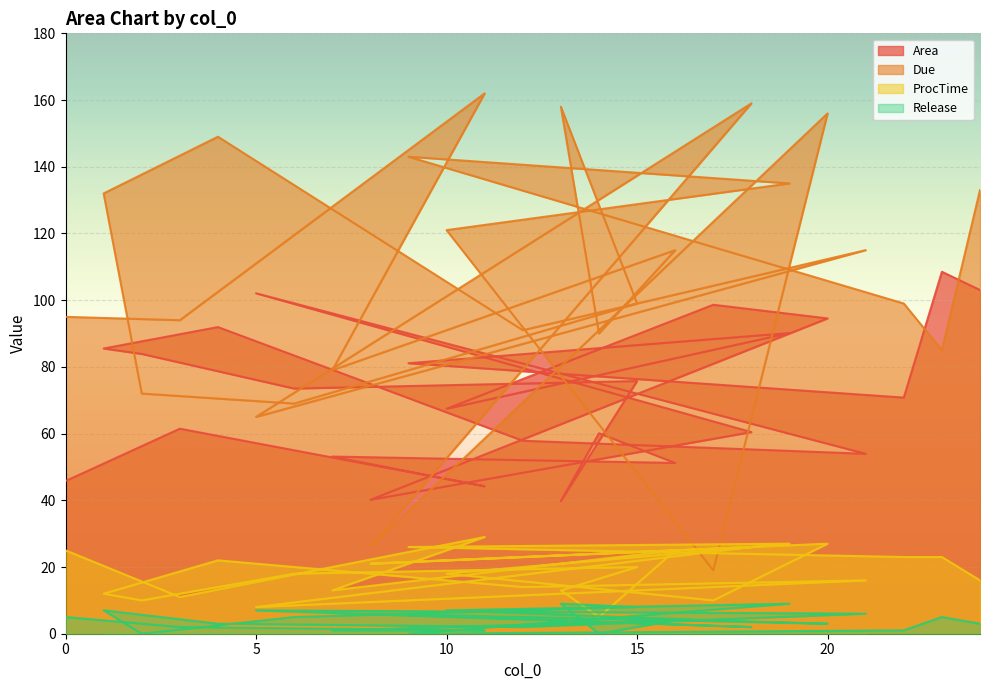

Reading left to right, extract all data points from this chart.

Area: 45.8	61.5	44.2	53.1	51.2	60.1	39.7	75.8	73.5	83.9	85.5	91.9	57.9	53.9	102.1	60.4	40.1	94.5	98.6	67.4	90.1	81.1	70.8	108.5	103.1
Due: 95.0	94.0	162.0	79.0	115.0	90.0	158.0	99.0	69.0	72.0	132.0	149.0	91.0	115.0	65.0	159.0	26.0	156.0	19.0	121.0	135.0	143.0	99.0	85.0	133.0
ProcTime: 25.0	11.0	29.0	13.0	25.0	5.0	13.0	20.0	18.0	10.0	12.0	22.0	14.0	16.0	8.0	26.0	21.0	27.0	10.0	18.0	27.0	26.0	23.0	23.0	16.0
Release: 5.0	2.0	1.0	1.0	4.0	0.0	9.0	8.0	5.0	0.0	7.0	3.0	2.0	6.0	7.0	2.0	6.0	3.0	4.0	7.0	9.0	0.0	1.0	5.0	3.0